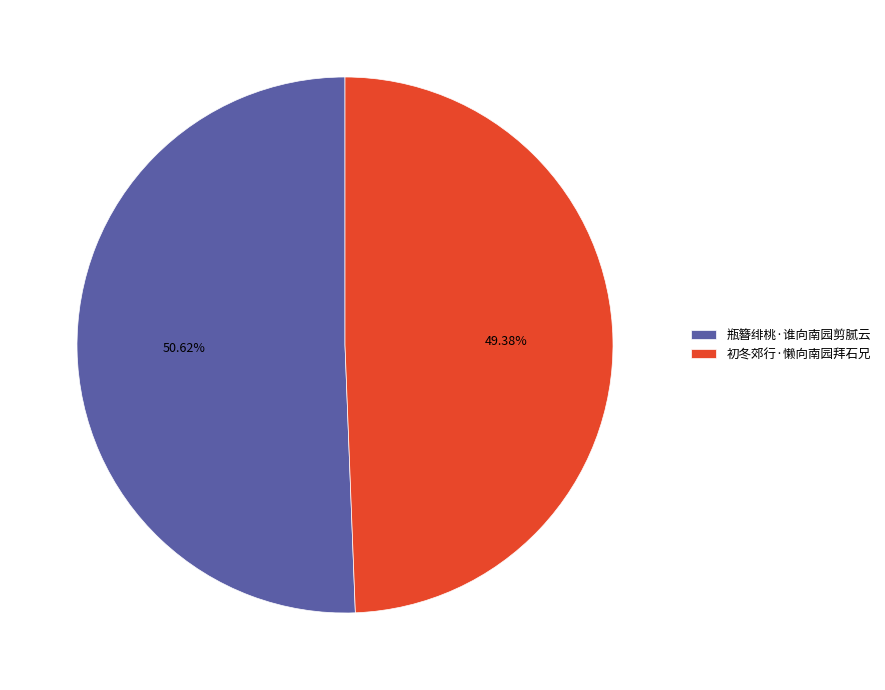

Rank the categories by value from lowest to highest.

初冬郊行·懒向南园拜石兄, 瓶簪绯桃·谁向南园剪腻云